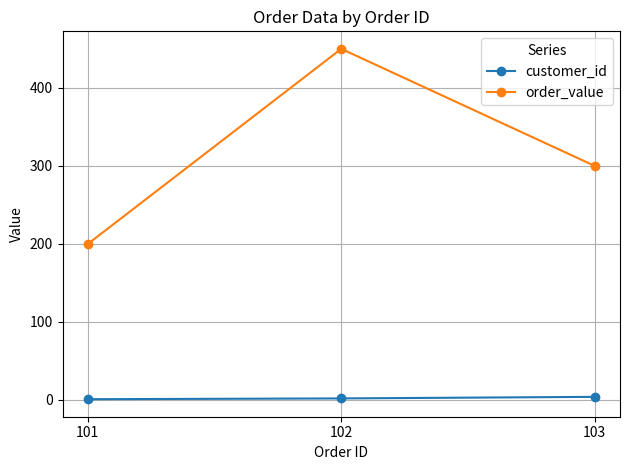

List the series in order of their overall mean, lowest first.

customer_id, order_value